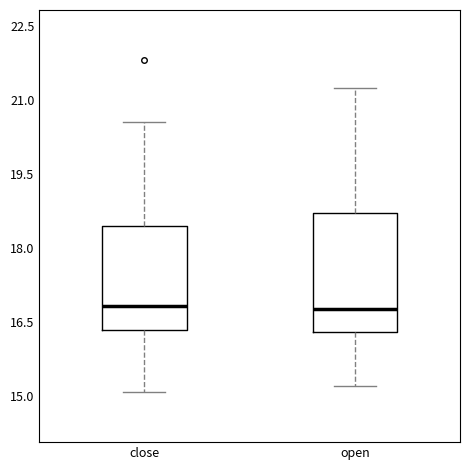

Where is the upper edge of the box for open on the y-axis? The values are not printed on the chart, so give them approximately, as read against the axis.

18.8